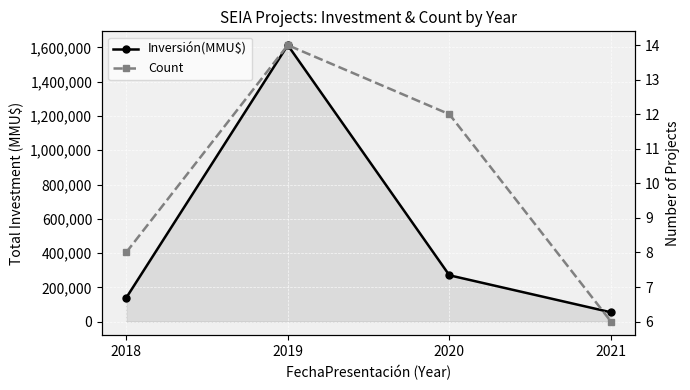

What is the maximum value for Inversión(MMU$)?

1613545